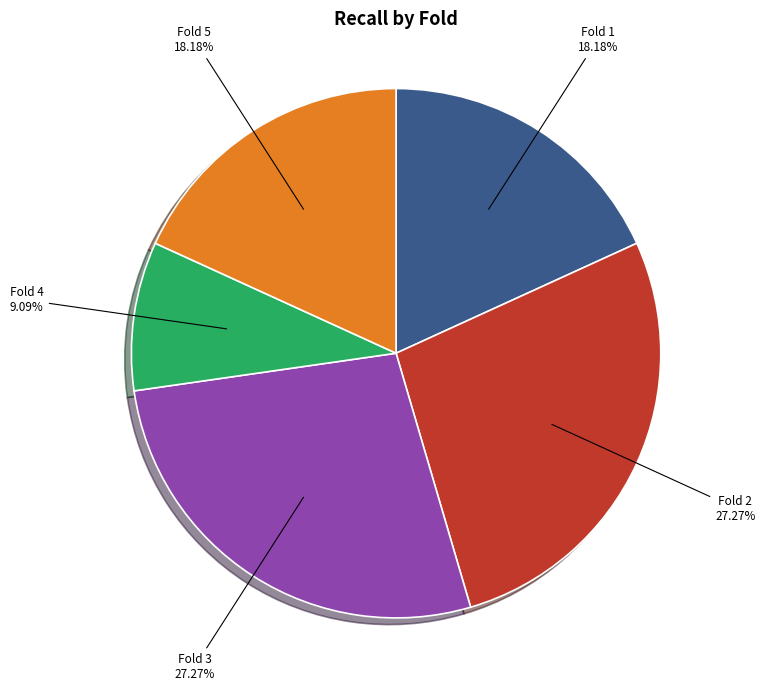

Does any single category account for the majority?

No